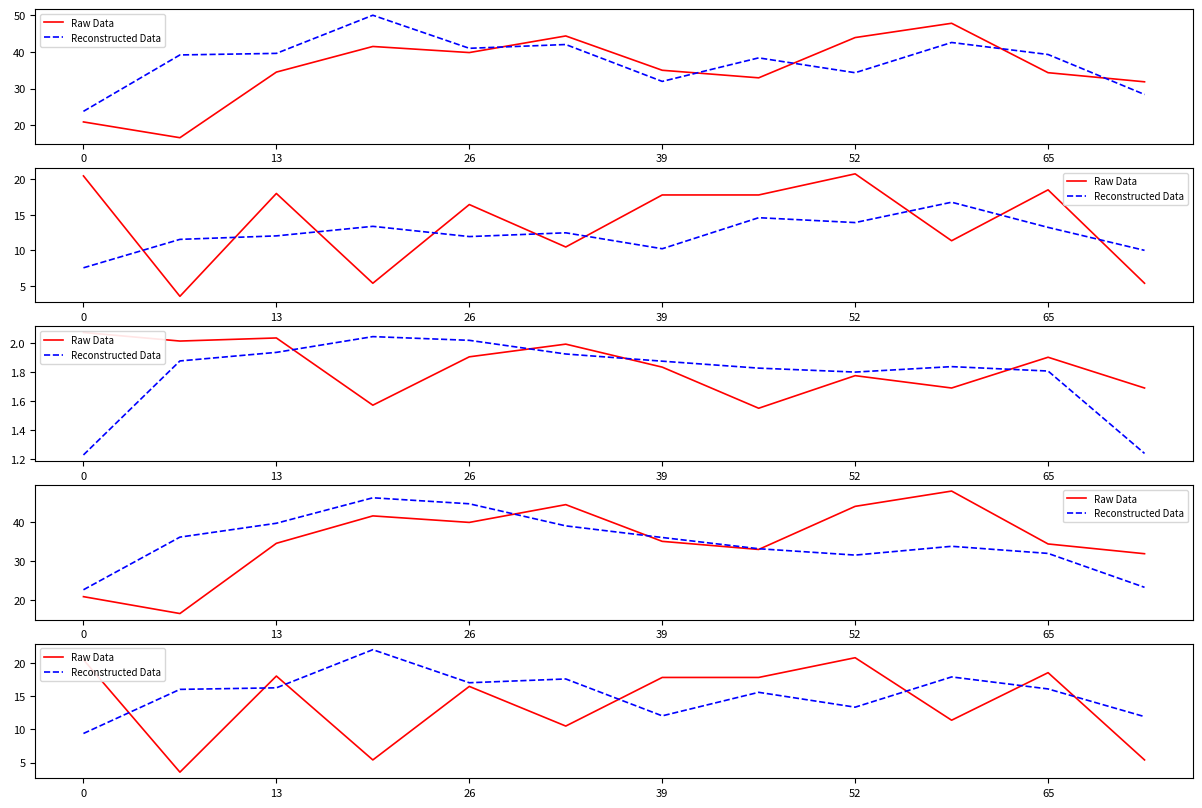

What is the difference between the maximum and second lowest values in the Reconstructed Data series?

10.1